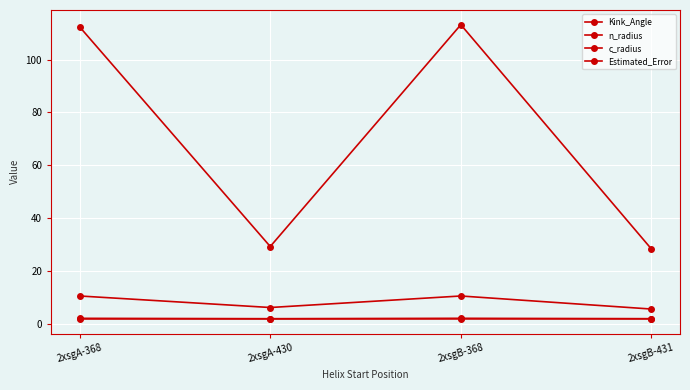

At which label does Estimated_Error reach its minimum?

2xsgB-431